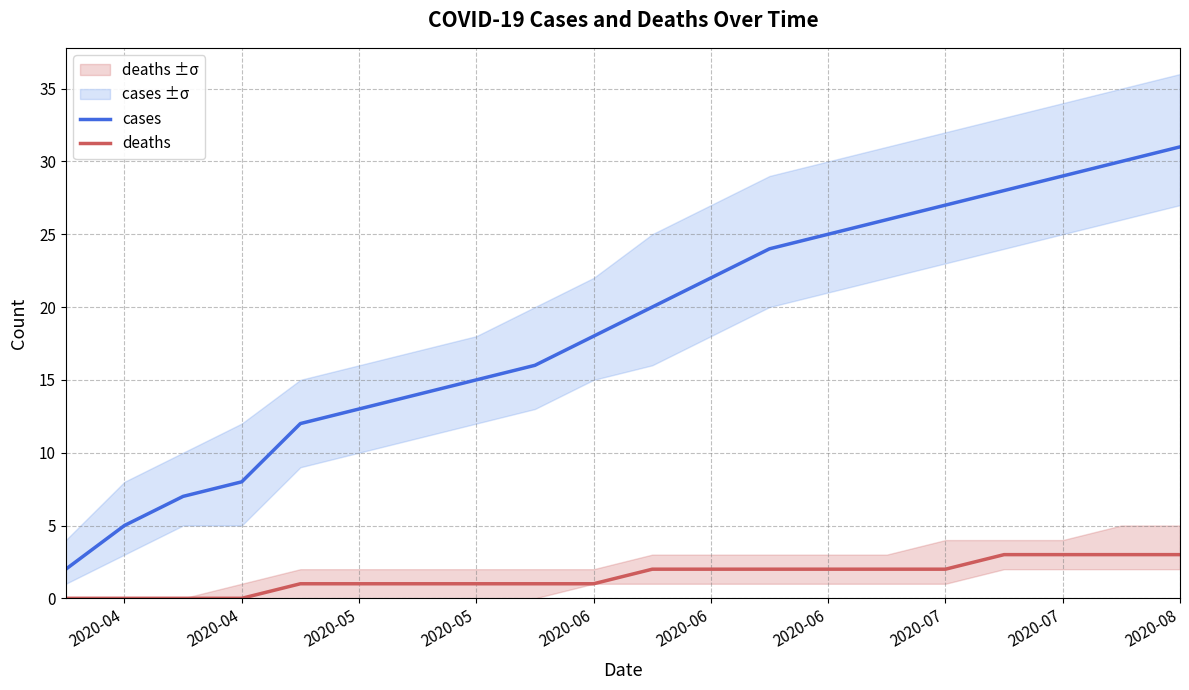

What value does the deaths series have at 2020-08?

3